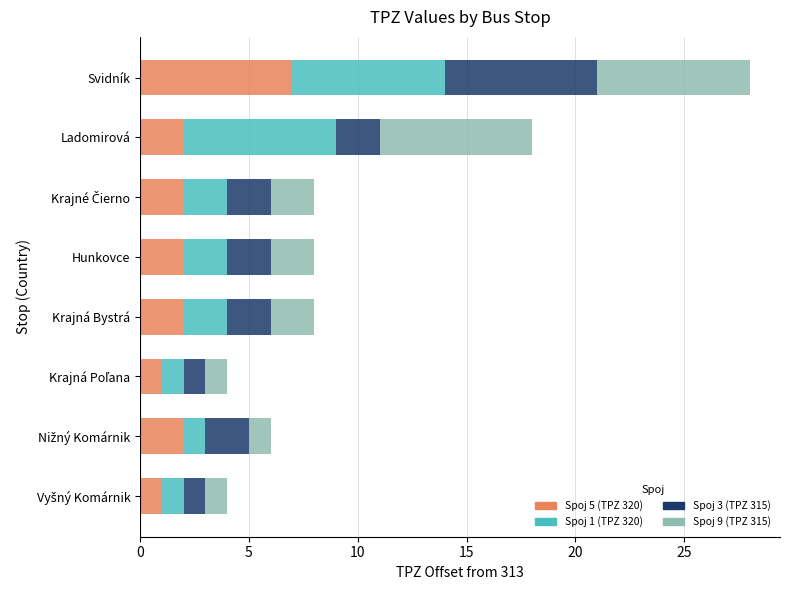

Count the number of data series in this chart.

4